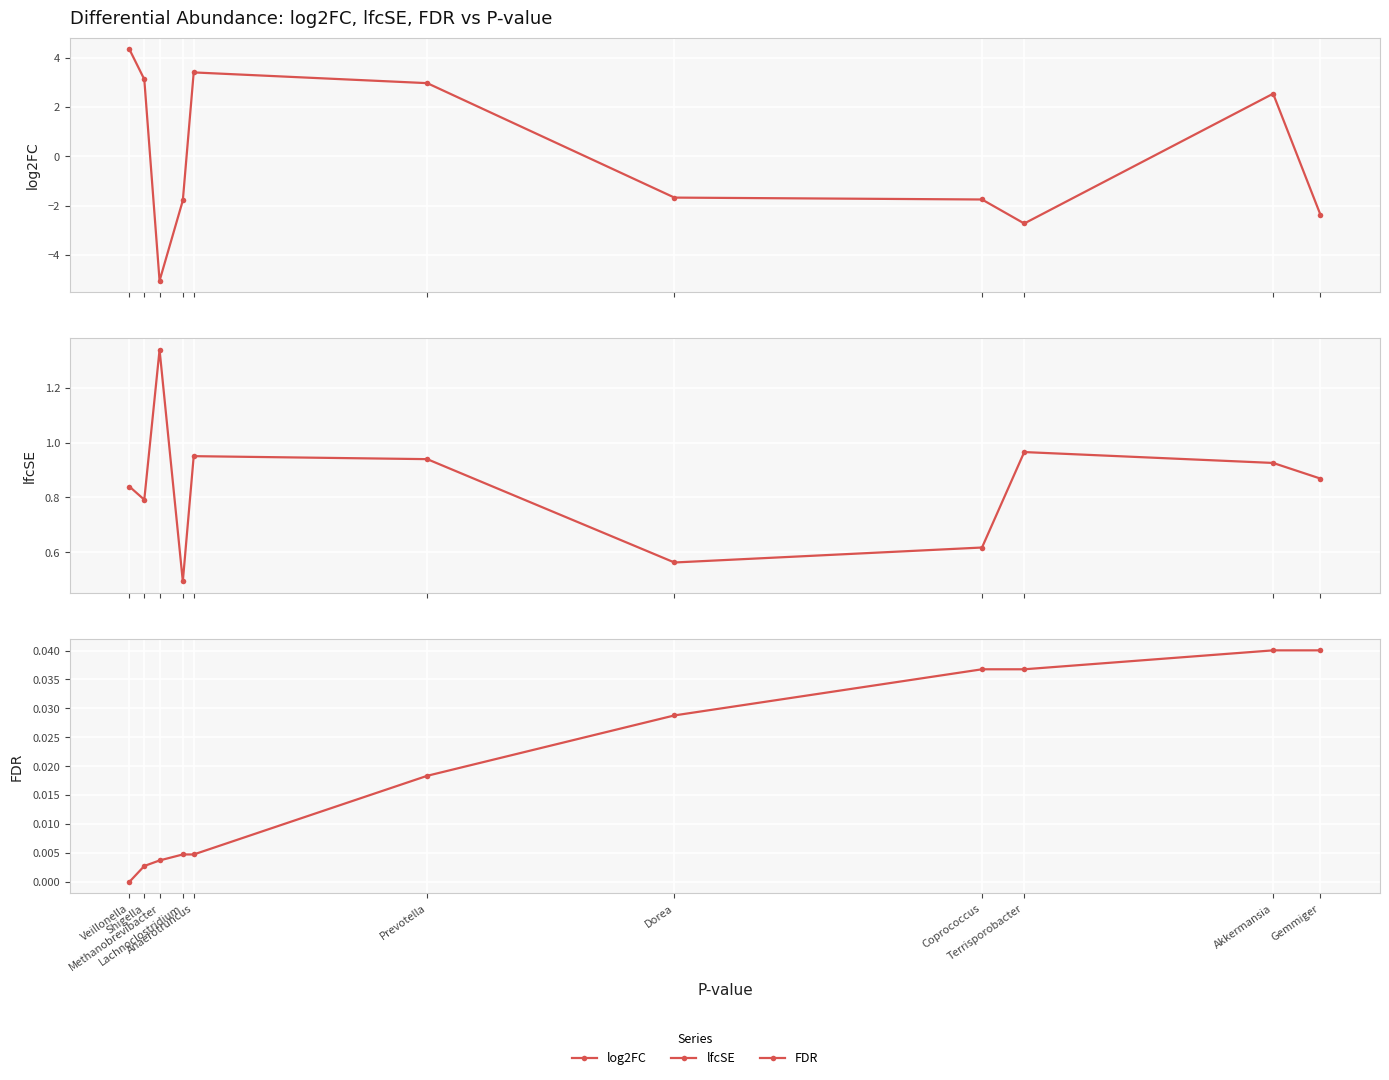

At Akkermansia, list the series in order from largest to smallest.

log2FC, lfcSE, FDR